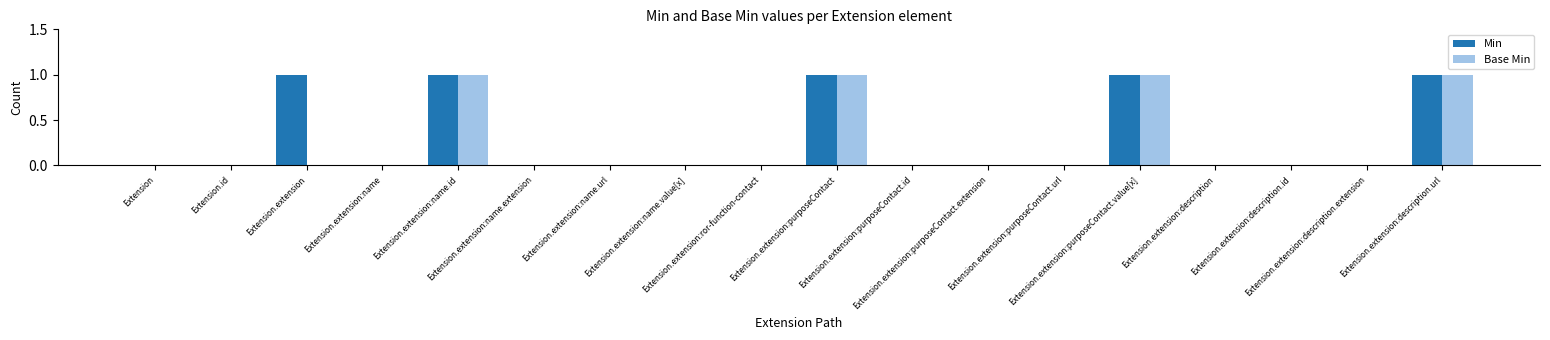

What is the sum of all Base Min values?

4